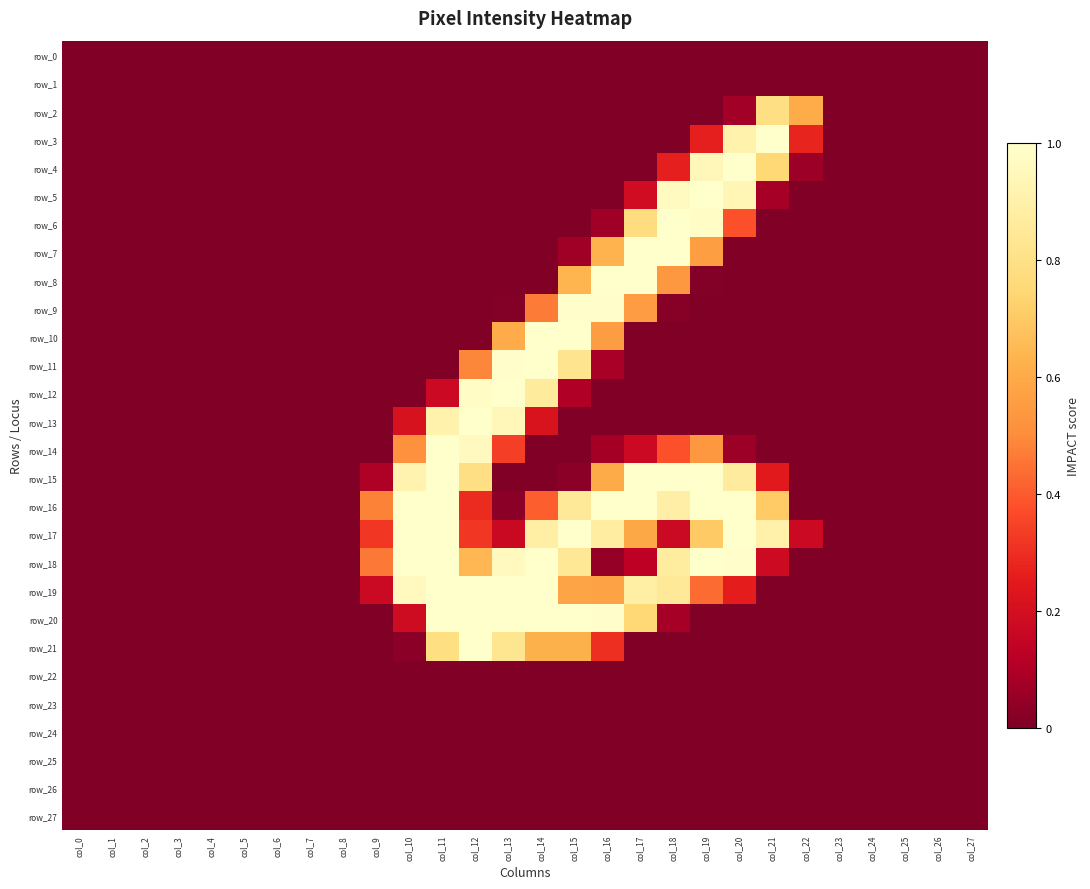

How many data points does each series have?

28